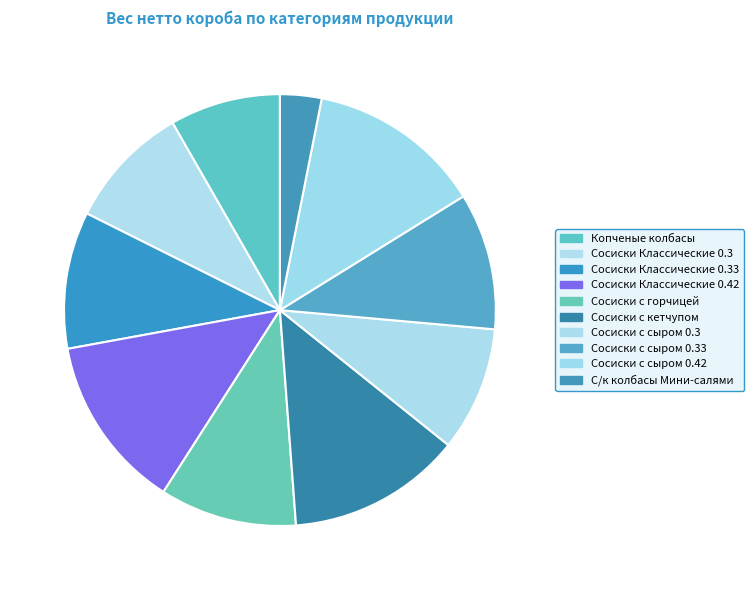

Do Копченые колбасы and Сосиски Классические 0.3 together represent more than half of the pie?

No